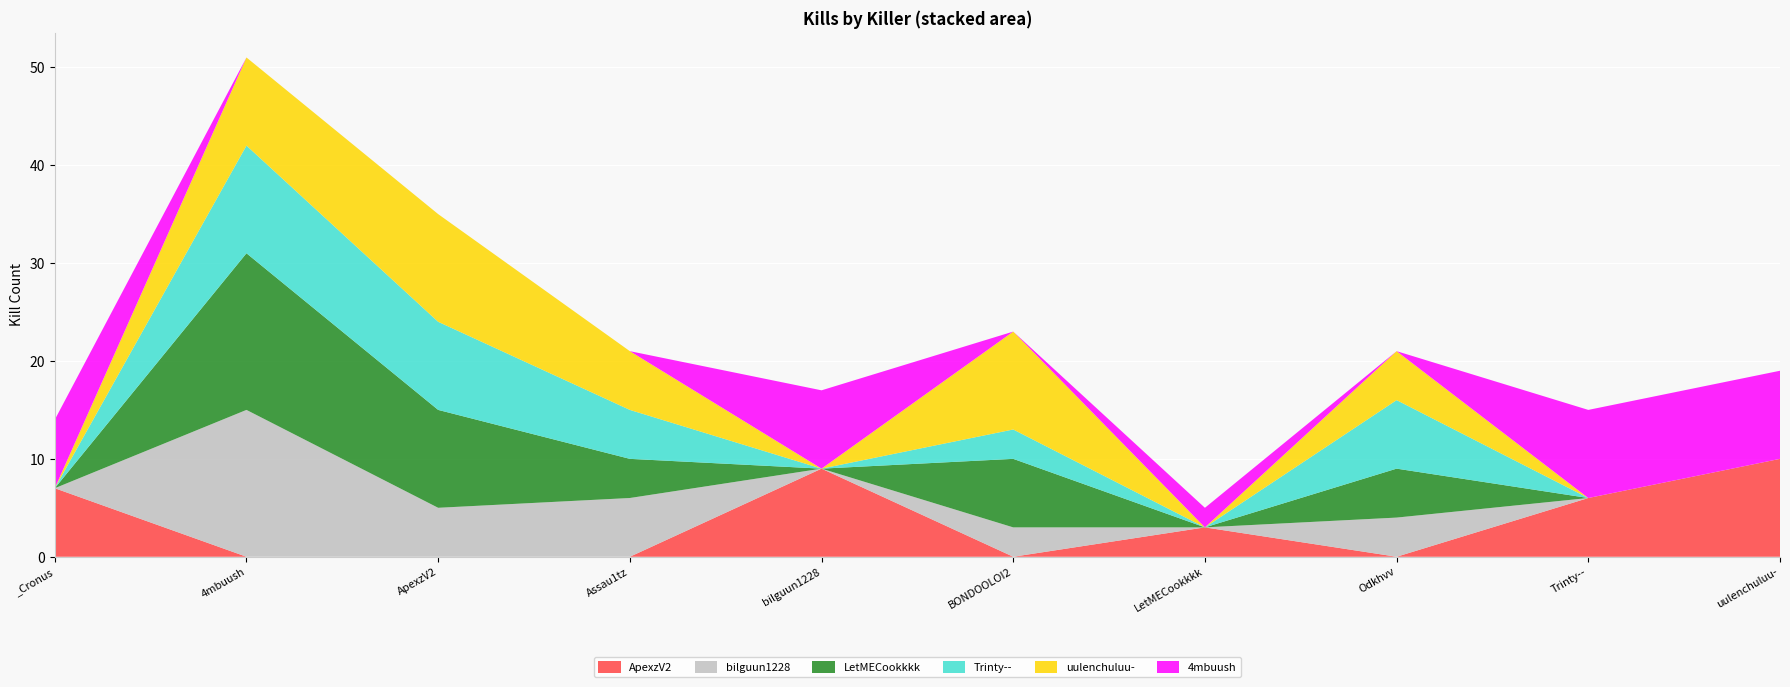

Reading left to right, list all the values displayed in this chart.

ApexzV2: _Cronus=7	4mbuush=0	ApexzV2=0	Assau1tz=0	bilguun1228=9	BONDOOLOI2=0	LetMECookkkk=3	Odkhvv=0	Trinty--=6	uulenchuluu-=10
bilguun1228: _Cronus=0	4mbuush=15	ApexzV2=5	Assau1tz=6	bilguun1228=0	BONDOOLOI2=3	LetMECookkkk=0	Odkhvv=4	Trinty--=0	uulenchuluu-=0
LetMECookkkk: _Cronus=0	4mbuush=16	ApexzV2=10	Assau1tz=4	bilguun1228=0	BONDOOLOI2=7	LetMECookkkk=0	Odkhvv=5	Trinty--=0	uulenchuluu-=0
Trinty--: _Cronus=0	4mbuush=11	ApexzV2=9	Assau1tz=5	bilguun1228=0	BONDOOLOI2=3	LetMECookkkk=0	Odkhvv=7	Trinty--=0	uulenchuluu-=0
uulenchuluu-: _Cronus=0	4mbuush=9	ApexzV2=11	Assau1tz=6	bilguun1228=0	BONDOOLOI2=10	LetMECookkkk=0	Odkhvv=5	Trinty--=0	uulenchuluu-=0
4mbuush: _Cronus=7	4mbuush=0	ApexzV2=0	Assau1tz=0	bilguun1228=8	BONDOOLOI2=0	LetMECookkkk=2	Odkhvv=0	Trinty--=9	uulenchuluu-=9